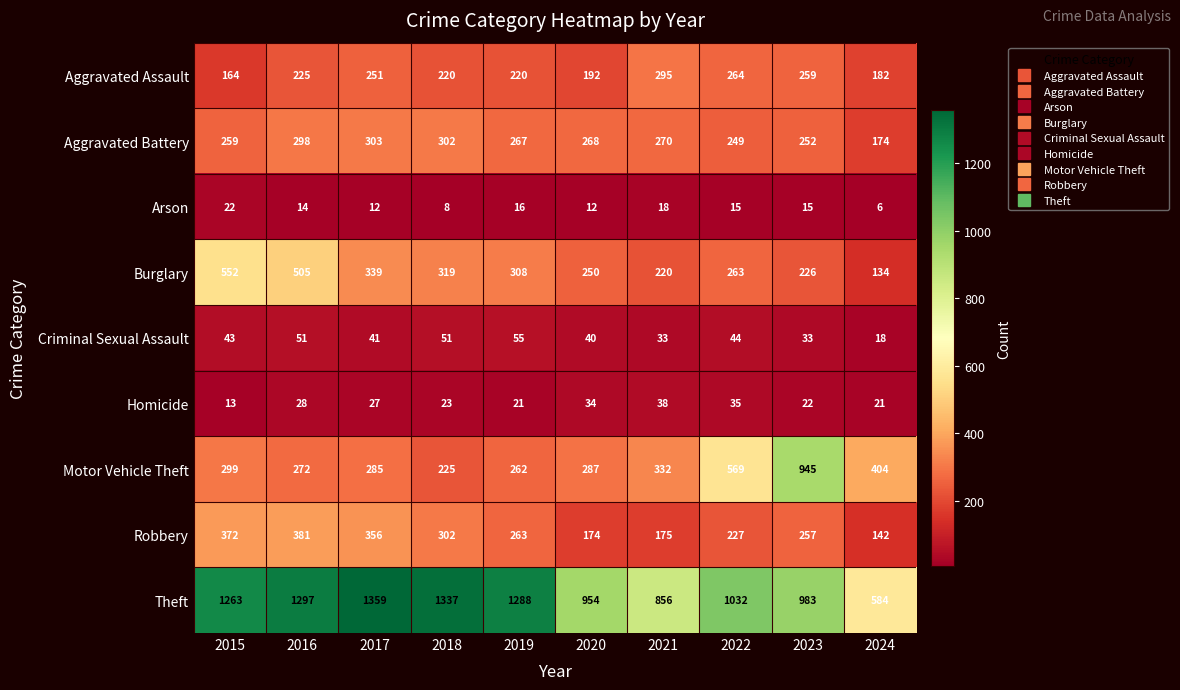

What is the smallest value displayed?

6